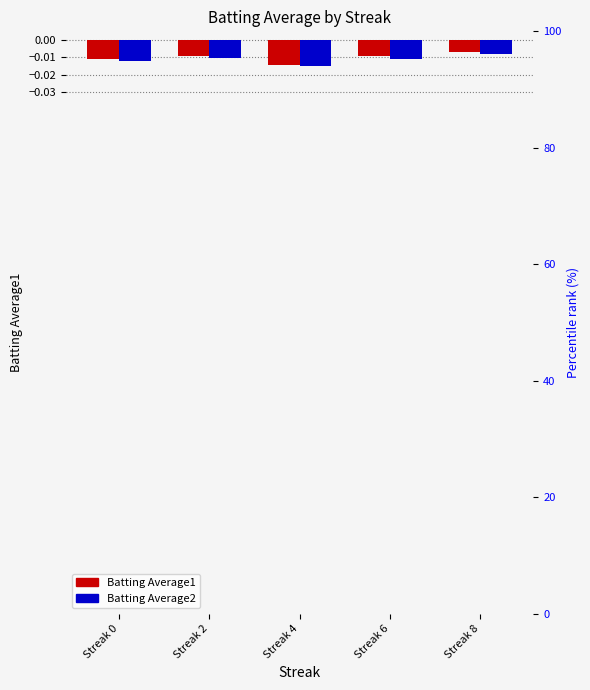

What are all the series names shown in the legend?

Batting Average1, Batting Average2